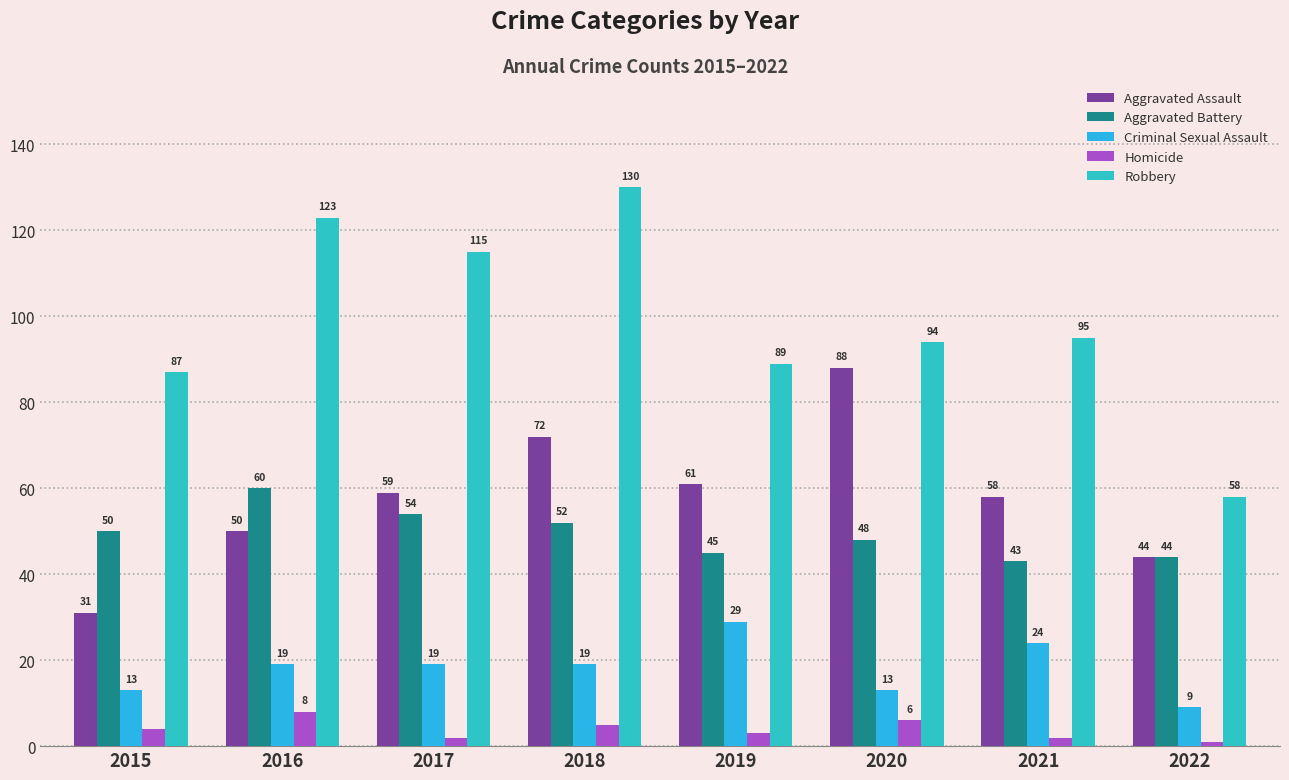

What is the sum of the Aggravated Assault values at 2017 and 2018?

131